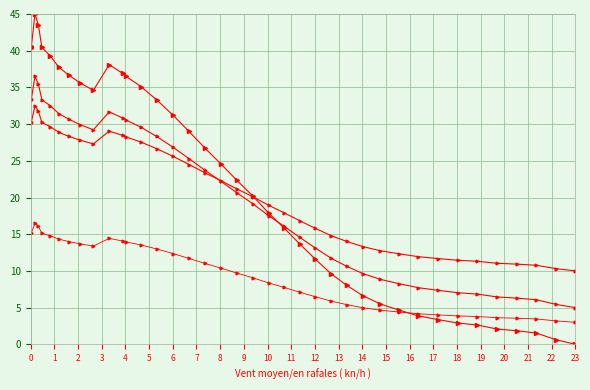

Count the number of data series in this chart.

4